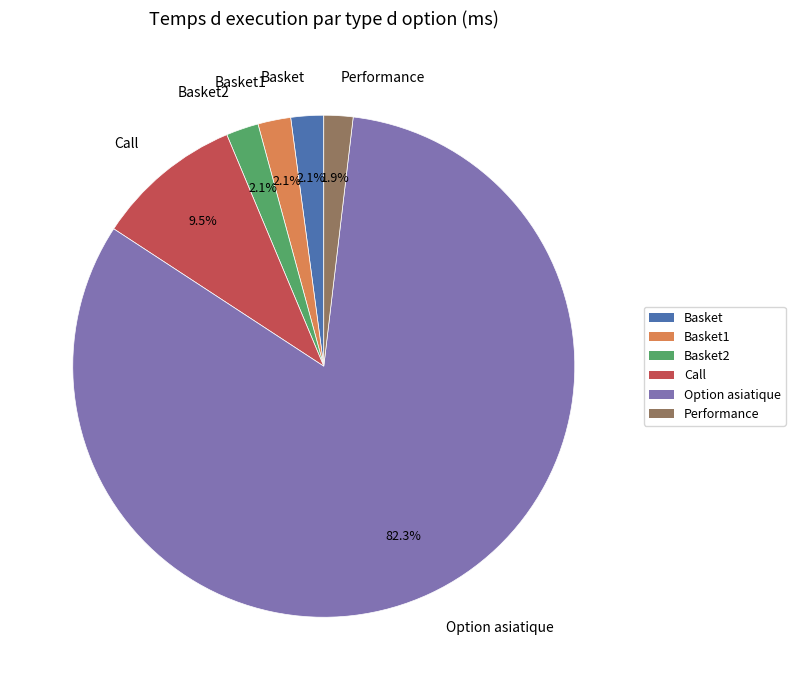

Between Option asiatique and Basket, which is larger?

Option asiatique